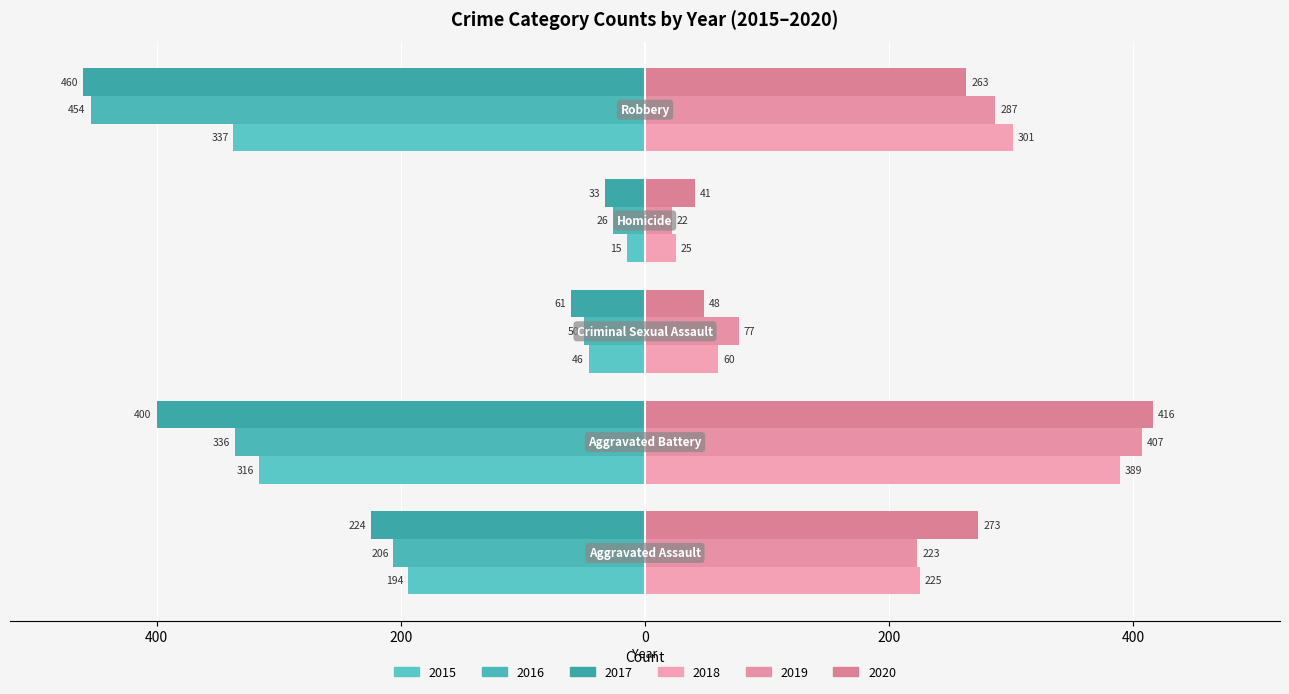

What is the sum of all 2019 values?

1016